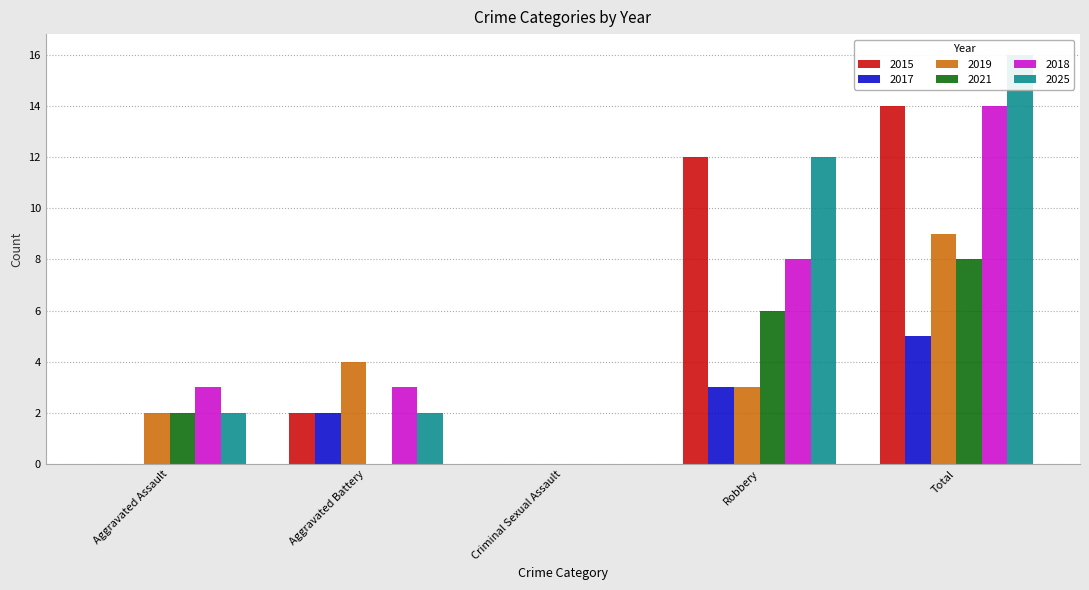

What is the total value across all series at Aggravated Battery?

13